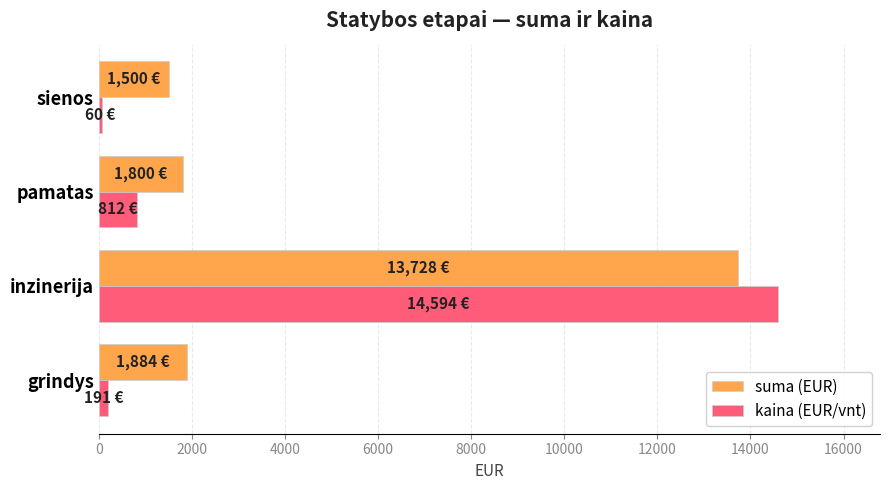

Which series has the largest range (max minus min)?

kaina (EUR/vnt)